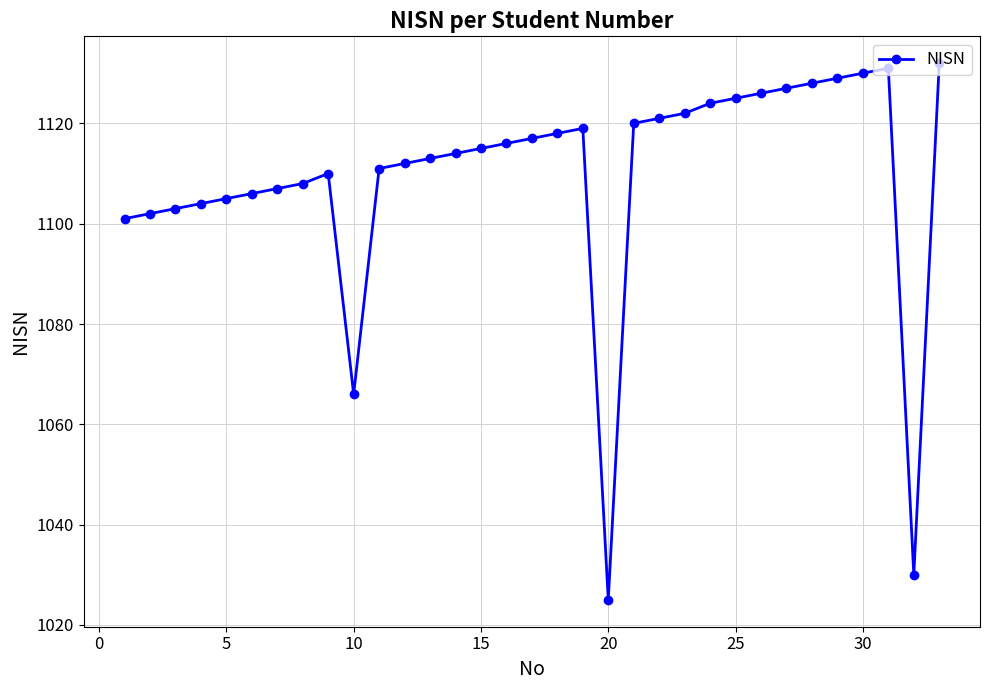

True or false: the data has more than 0 interior local peaks.

True